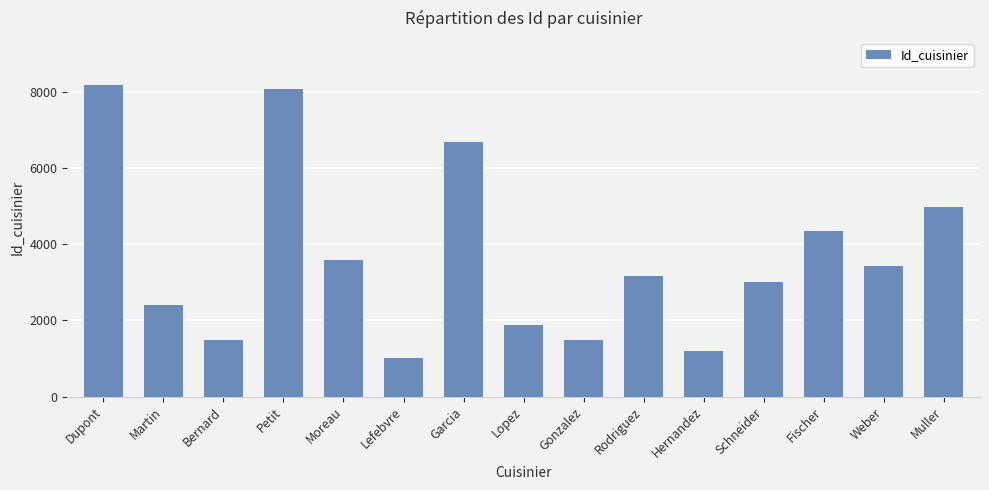

What is the label of the 1st bar from the right?

Muller